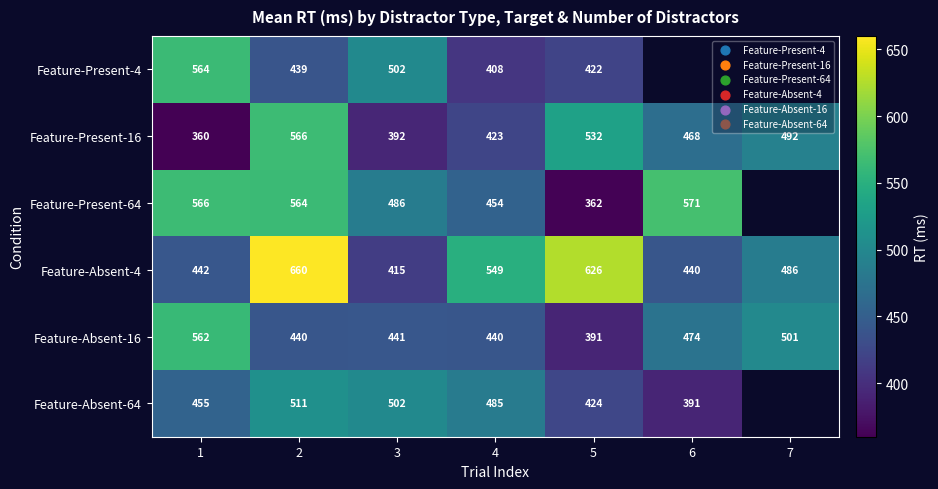

What is the difference between the second highest and second lowest values in the Feature-Absent-16 series?

61